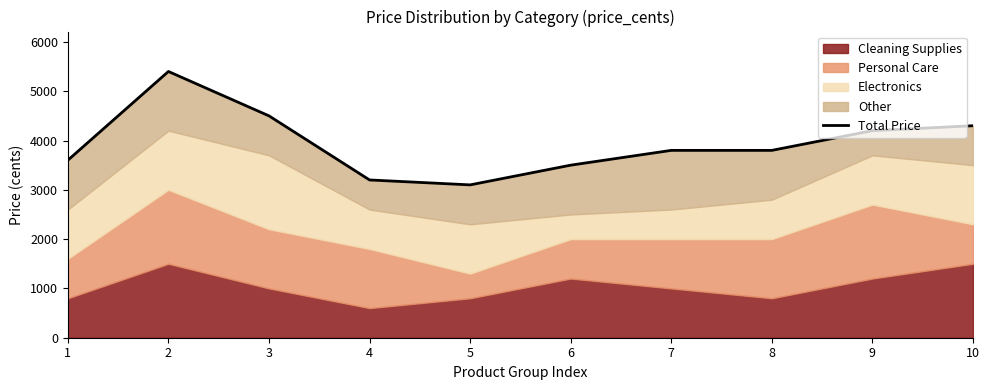

Which label corresponds to the smallest value in the chart?

5